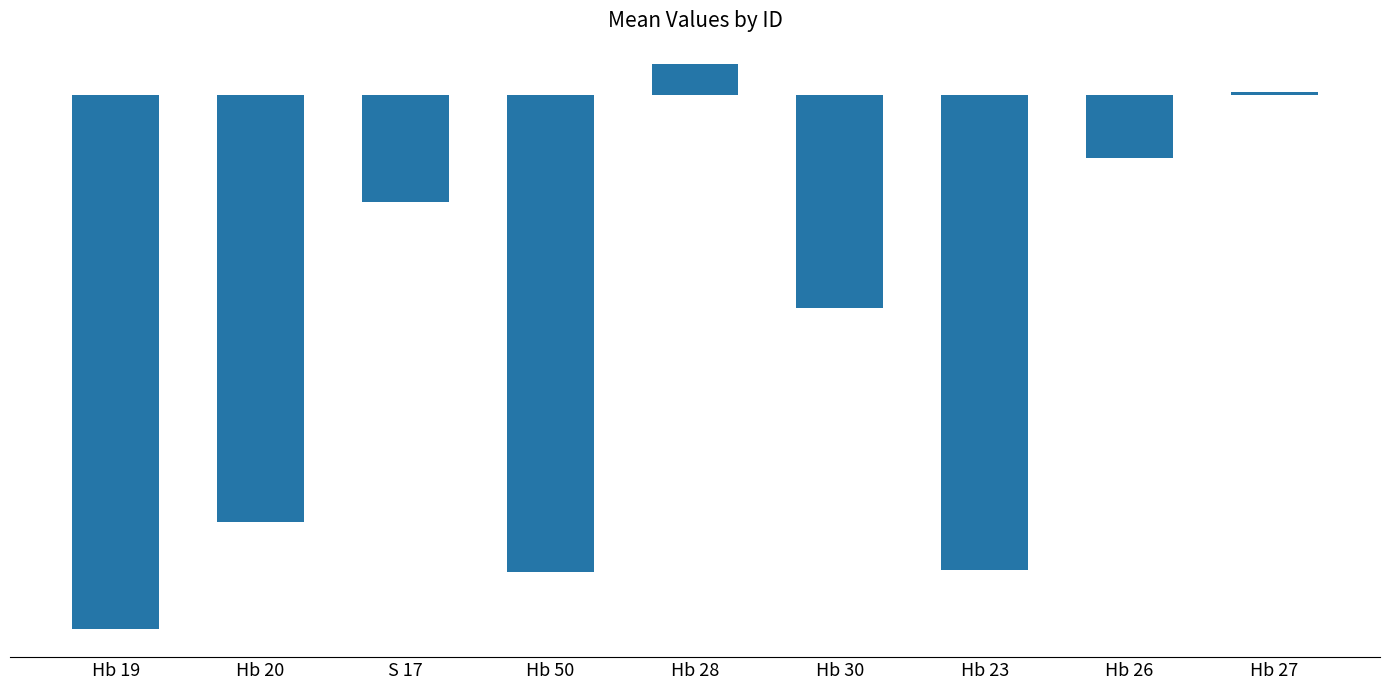

What value does the data have at Hb 19?

-3.3